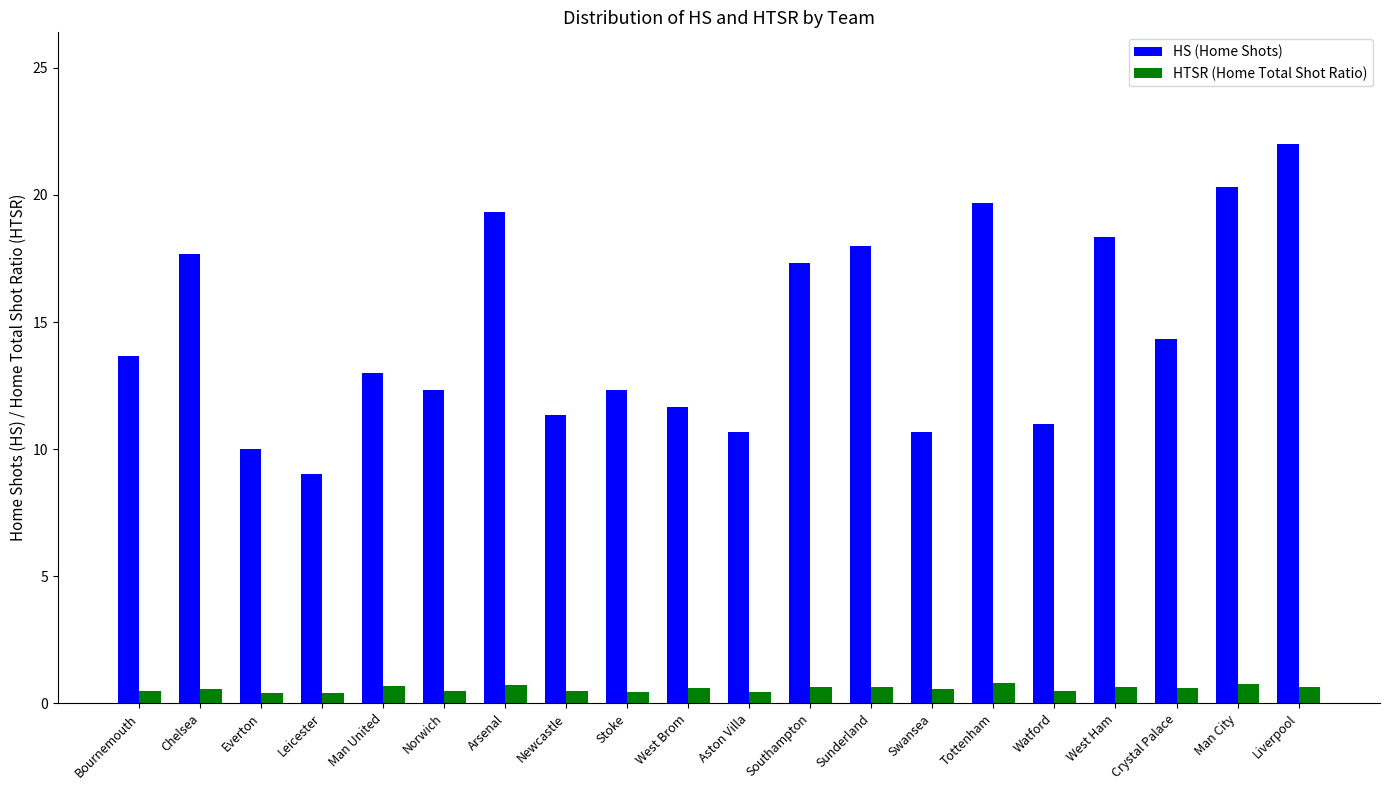

True or false: HTSR (Home Total Shot Ratio) has a value of 0.8 at Tottenham.

True